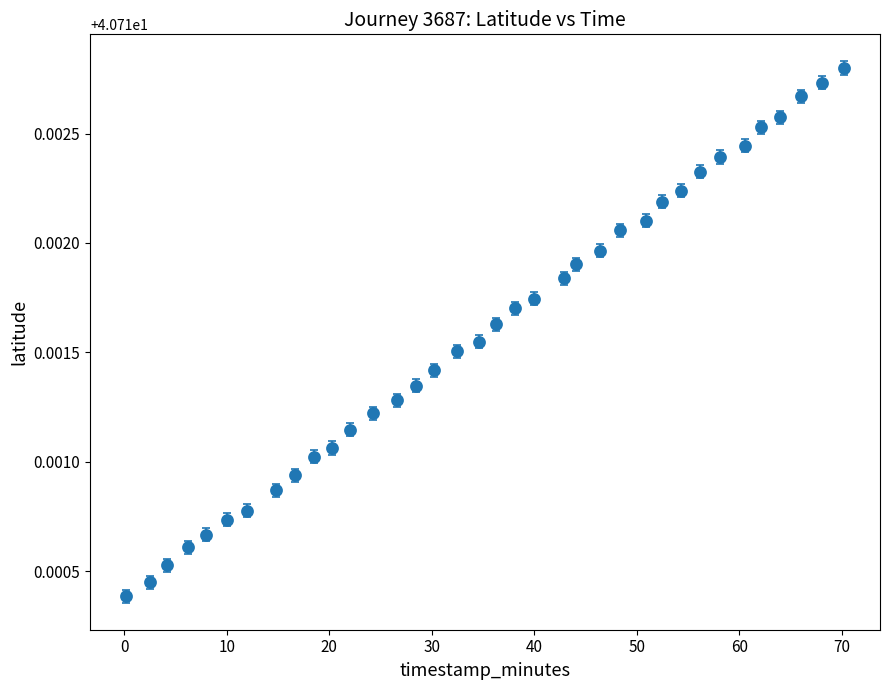

Count the values in the range 40 to 41.

36